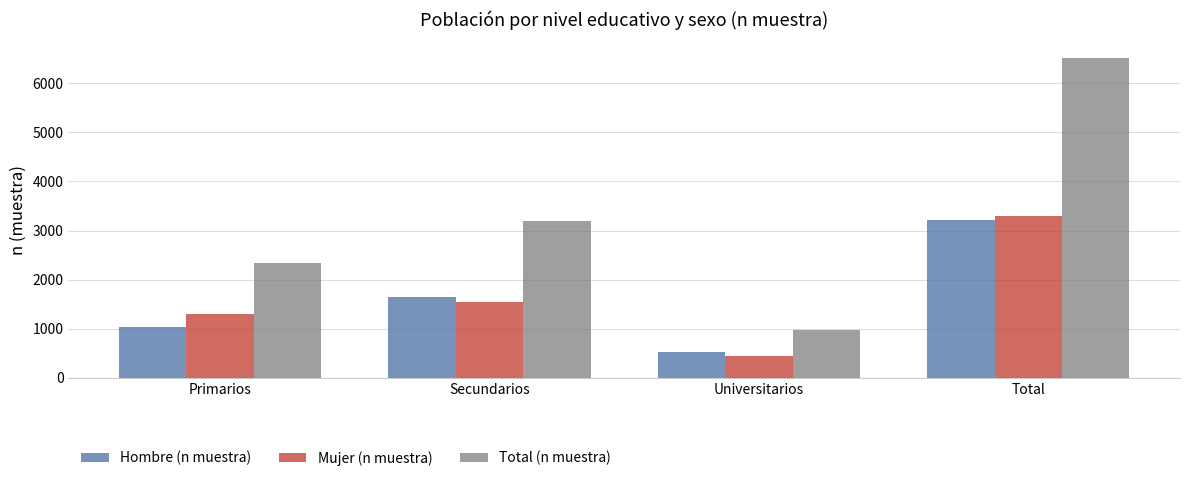

The Total (n muestra) series shows 3203 at Secundarios. True or false?

True